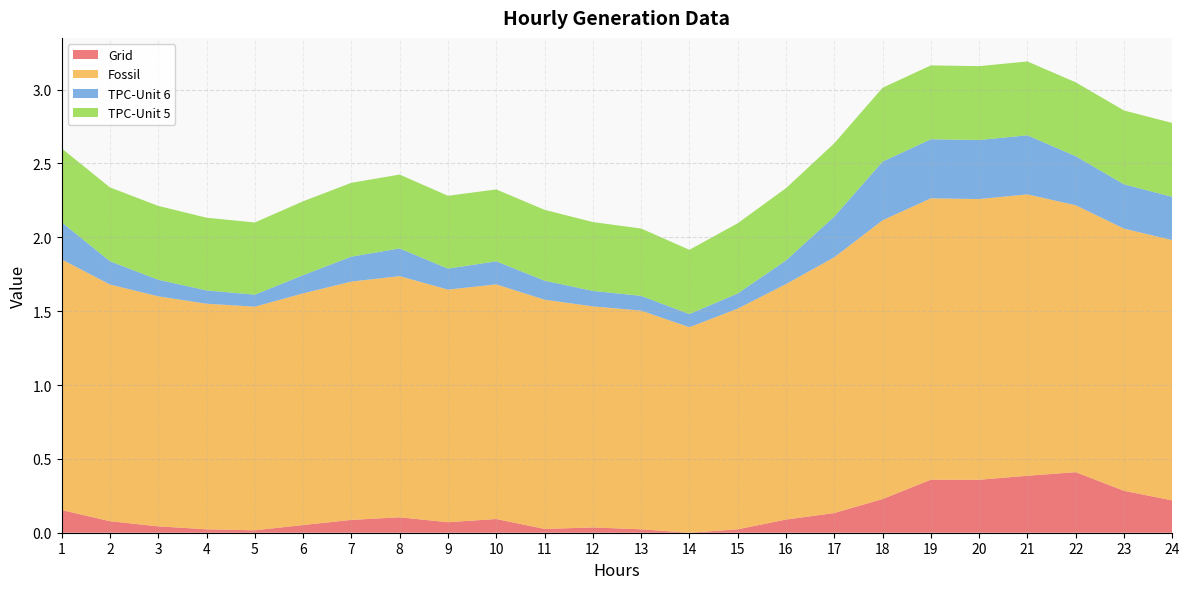

Reading left to right, what are all the values shown in this chart?

Grid: 0.2	0.1	0.0	0.0	0.0	0.1	0.1	0.1	0.1	0.1	0.0	0.0	0.0	0.0	0.0	0.1	0.1	0.2	0.4	0.4	0.4	0.4	0.3	0.2
Fossil: 1.7	1.6	1.6	1.5	1.5	1.6	1.6	1.6	1.6	1.6	1.6	1.5	1.5	1.4	1.5	1.6	1.7	1.9	1.9	1.9	1.9	1.8	1.8	1.8
TPC-Unit 6: 0.3	0.2	0.1	0.1	0.1	0.1	0.2	0.2	0.1	0.2	0.1	0.1	0.1	0.1	0.1	0.2	0.3	0.4	0.4	0.4	0.4	0.3	0.3	0.3
TPC-Unit 5: 0.5	0.5	0.5	0.5	0.5	0.5	0.5	0.5	0.5	0.5	0.5	0.5	0.5	0.4	0.5	0.5	0.5	0.5	0.5	0.5	0.5	0.5	0.5	0.5